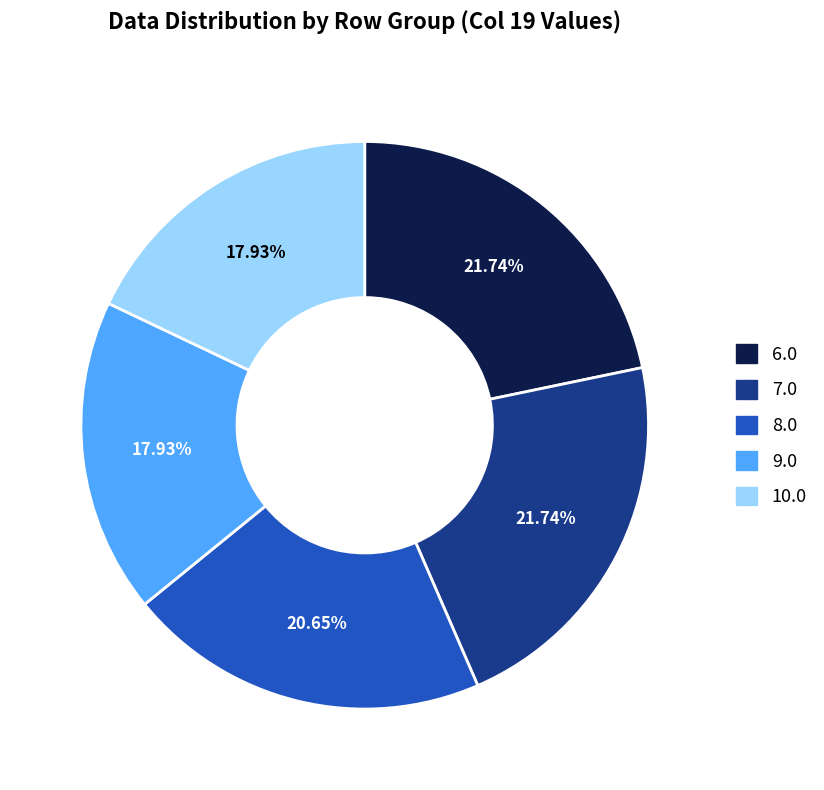

What percentage is the 9.0 slice, to the nearest percent?

18%